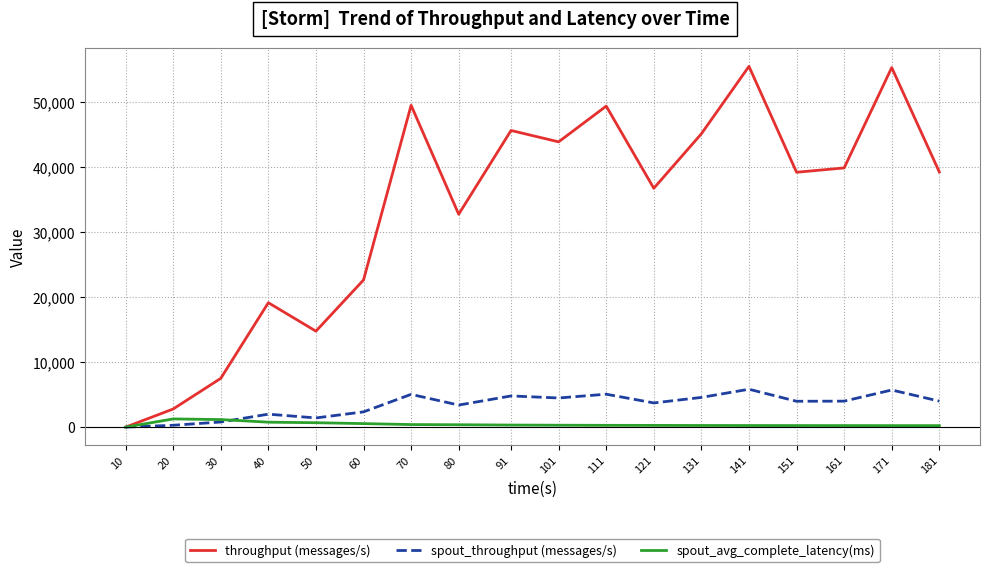

The spout_throughput (messages/s) series shows 5994.1 at 121. True or false?

False